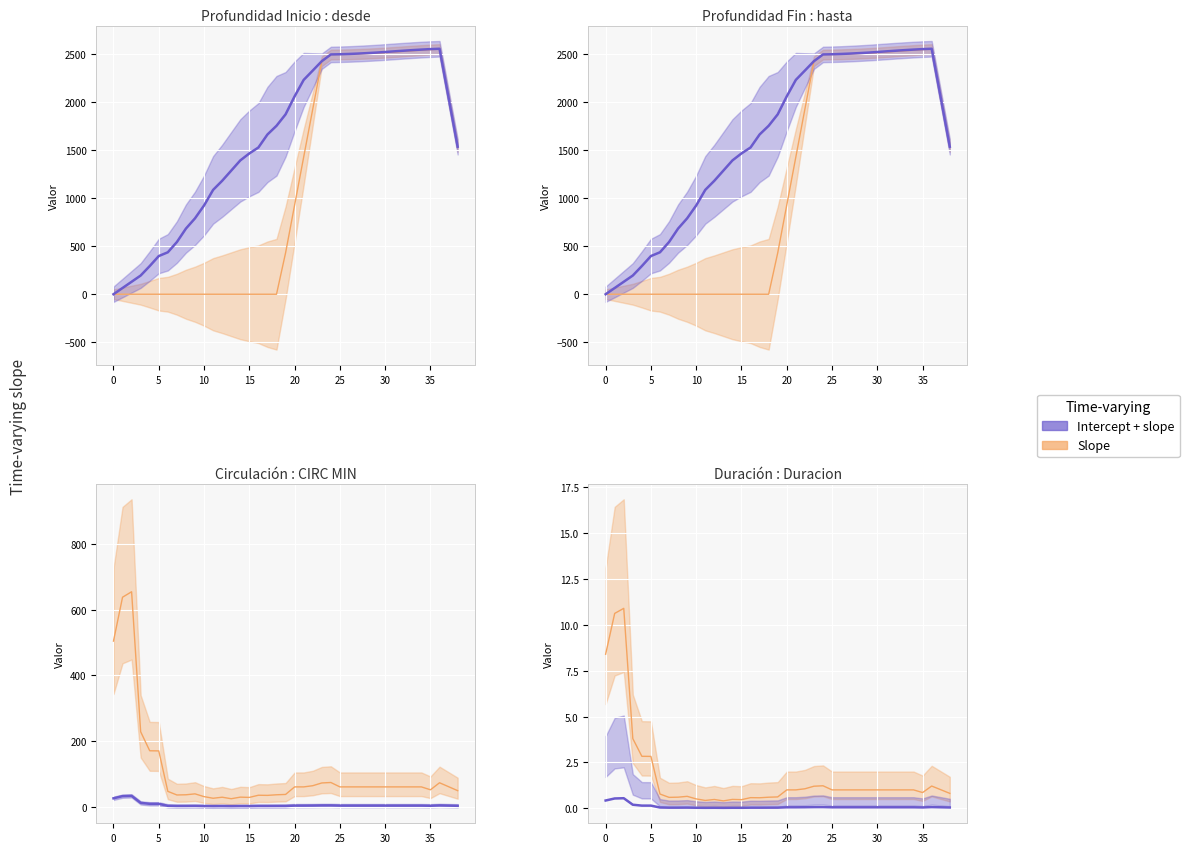

Is it true that desde equals 0.8 at 17?

False